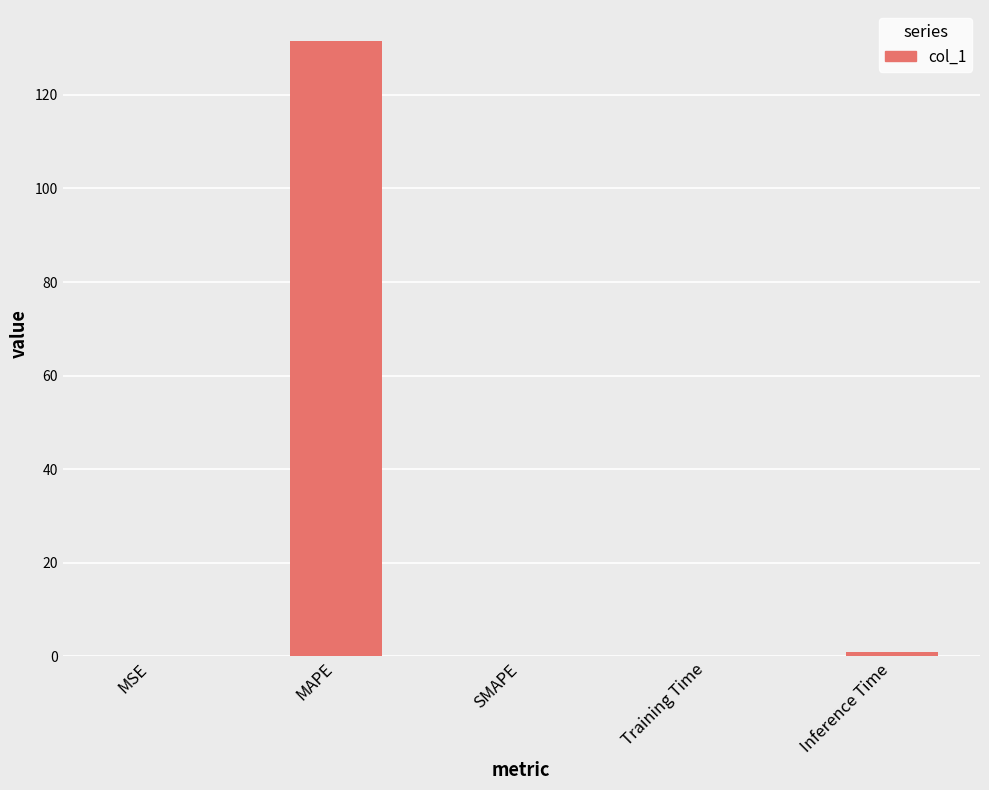

What is the approximate value at MAPE?

131.5